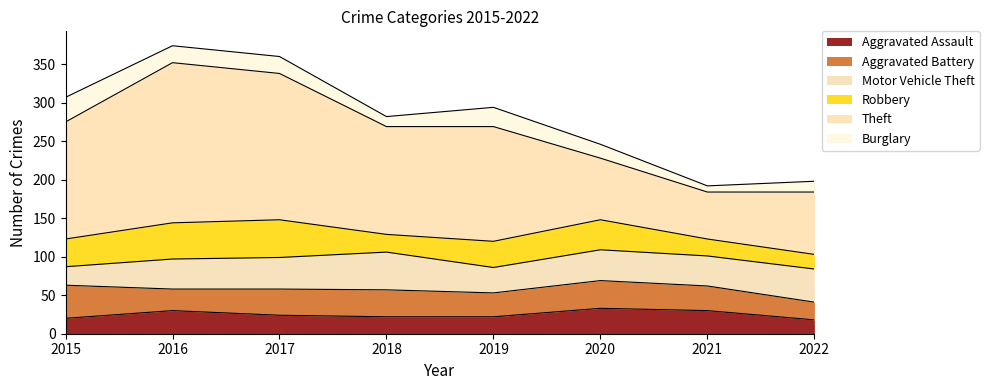

The value of Robbery at 2018 is 23. True or false?

True